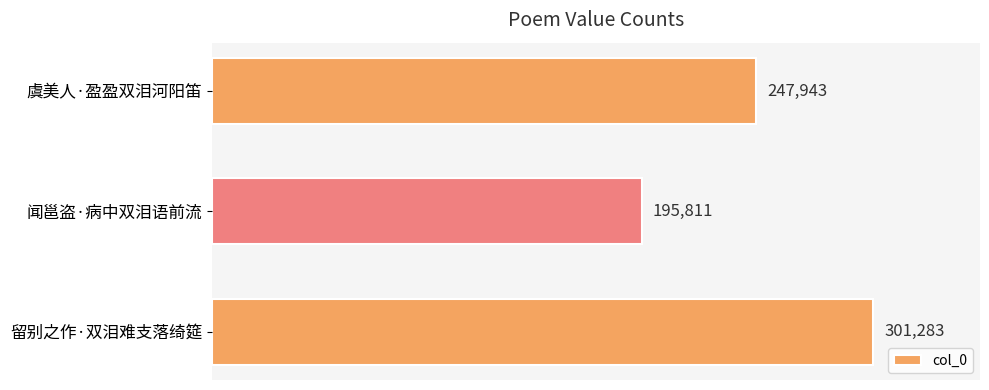

What is the value of the 2nd bar from the top?

195811